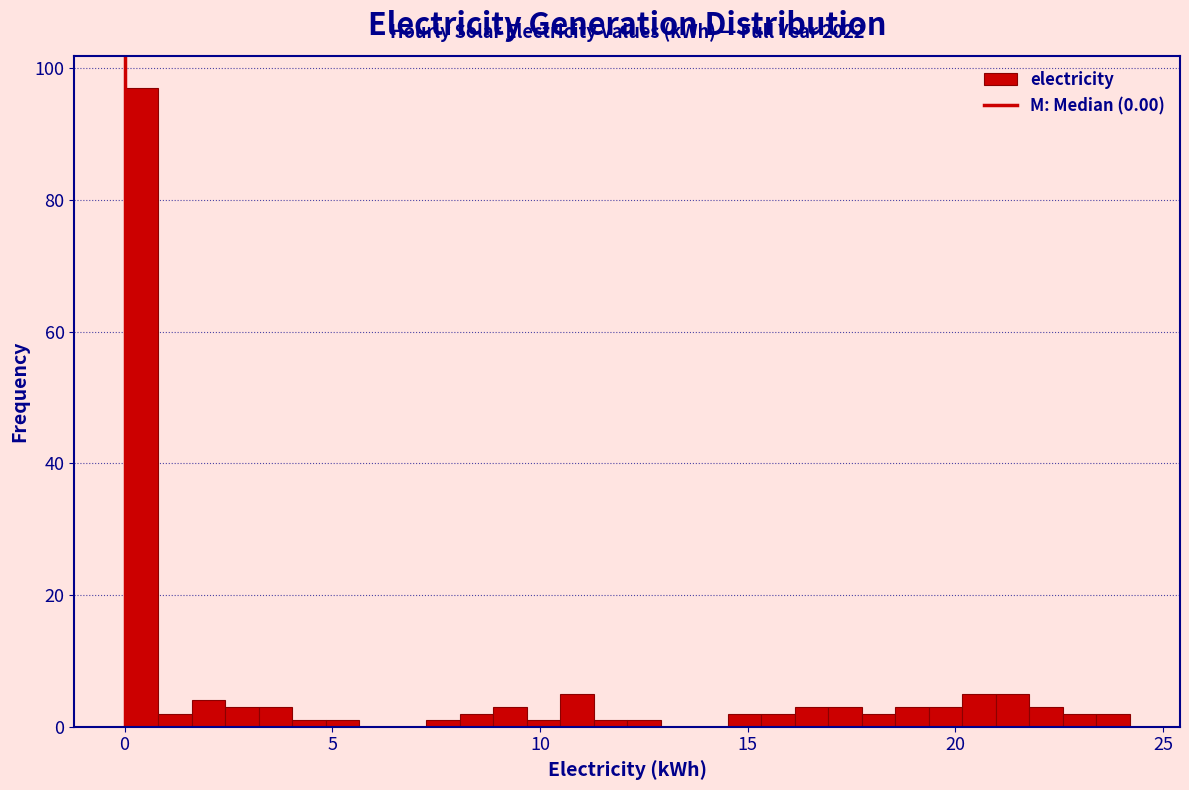

Read against the x-axis, roughly where is the centre of the tallest bar?

0.5